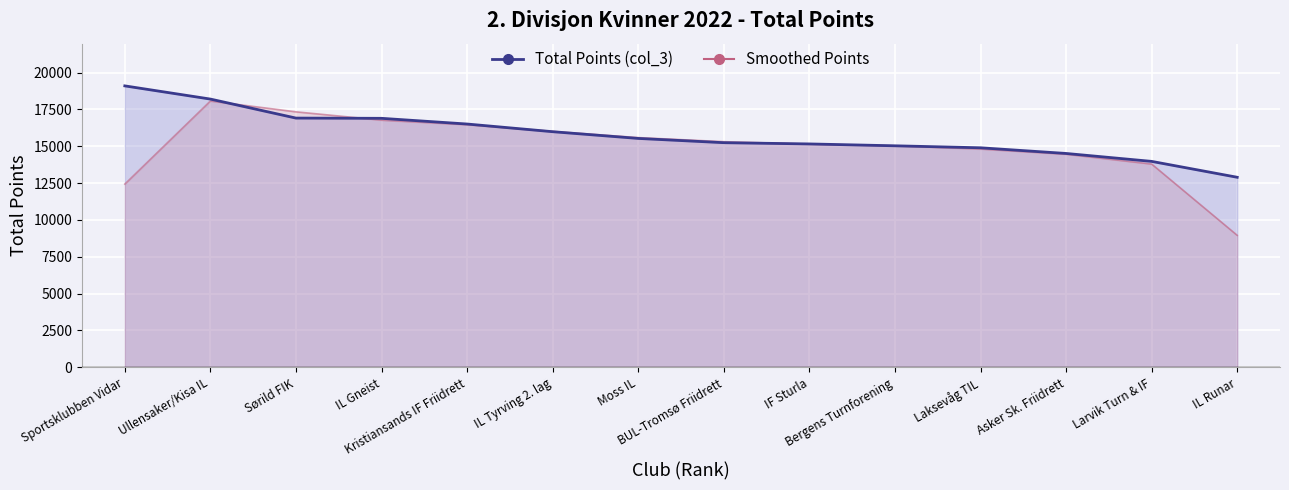

What are all the series names shown in the legend?

Total Points (col_3), Smoothed Points